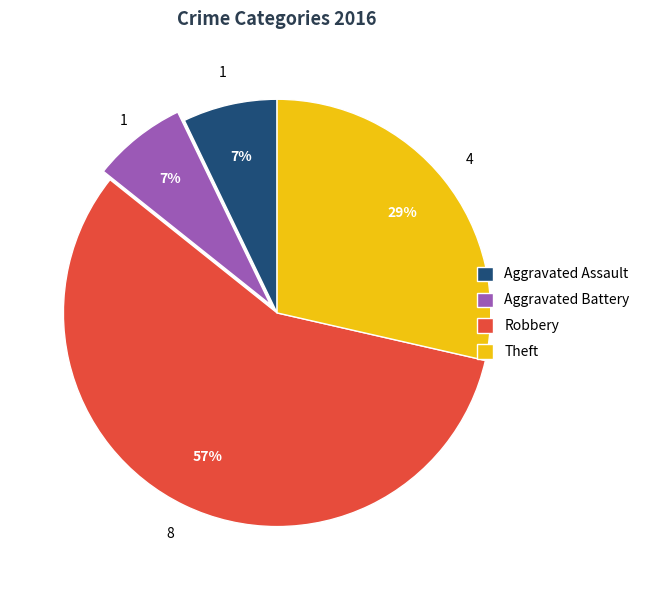

Do Robbery and Theft together represent more than half of the pie?

Yes